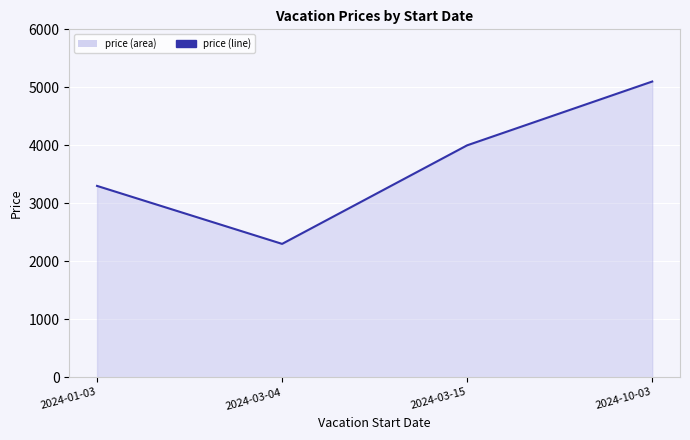

Reading left to right, transcribe all the data shown in this chart.

2024-01-03=3300	2024-03-04=2300	2024-03-15=4000	2024-10-03=5100